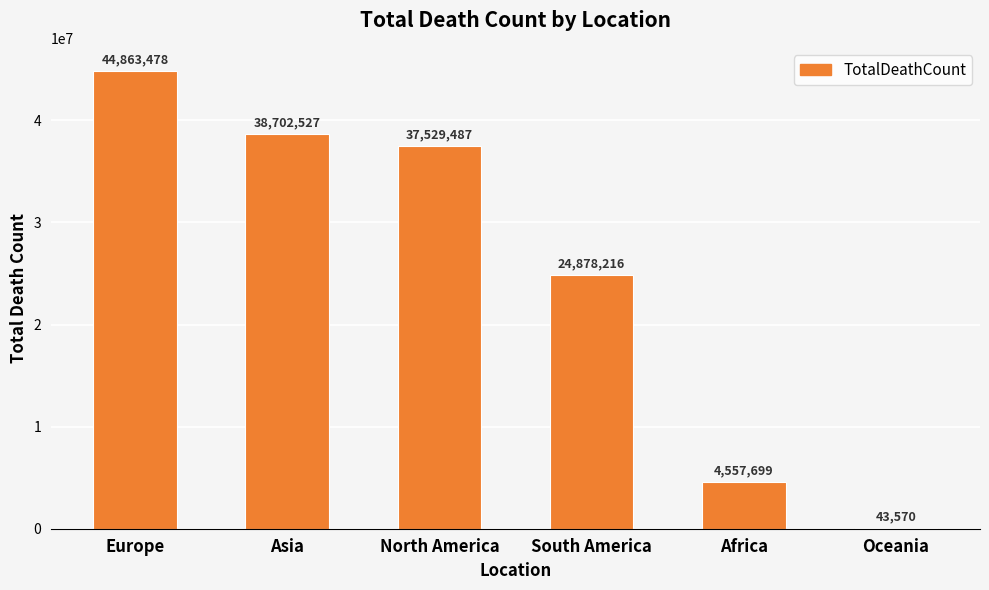

Is it true that the value at Europe is 44863478?

True